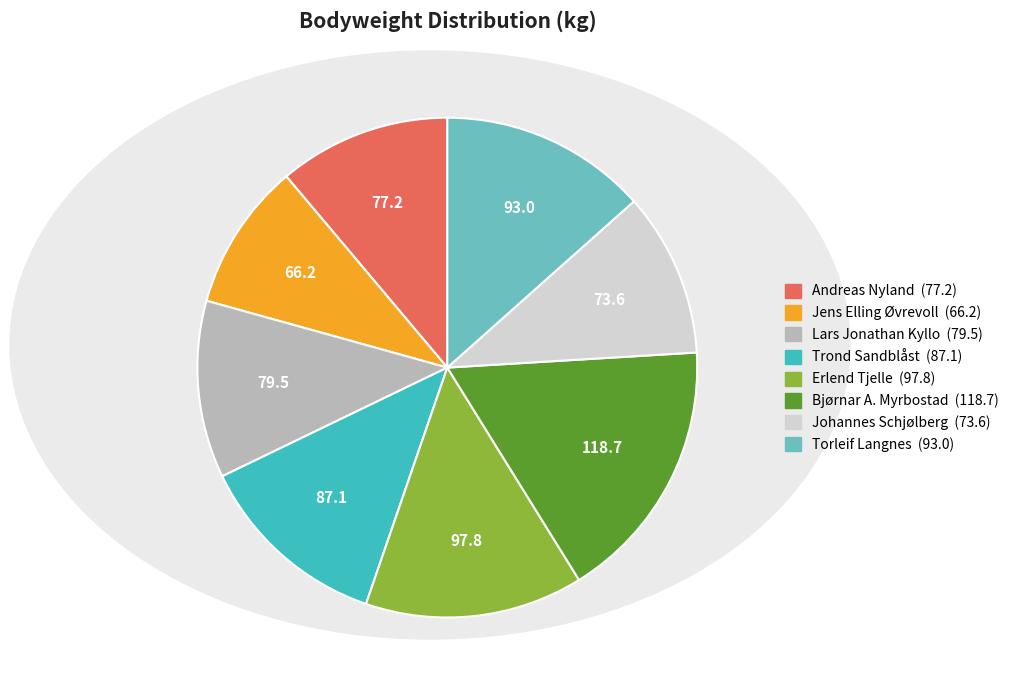

How many segments does this pie chart have?

8